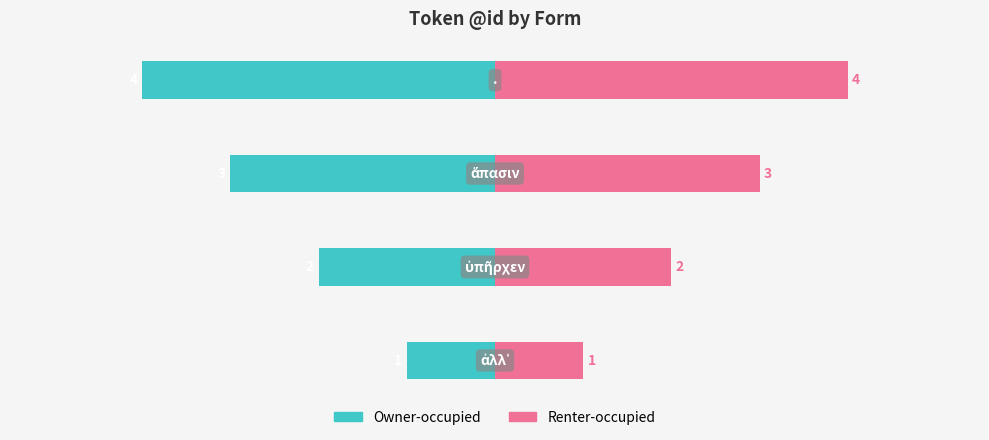

Which series has the widest spread of values?

Owner-occupied